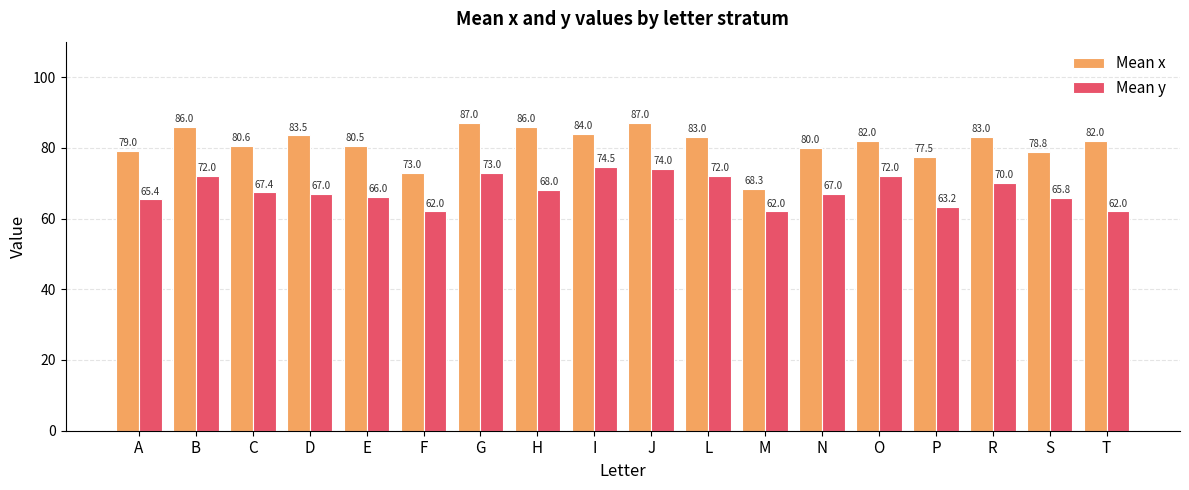

What is the difference between the maximum and second lowest values in the Mean x series?

14.0